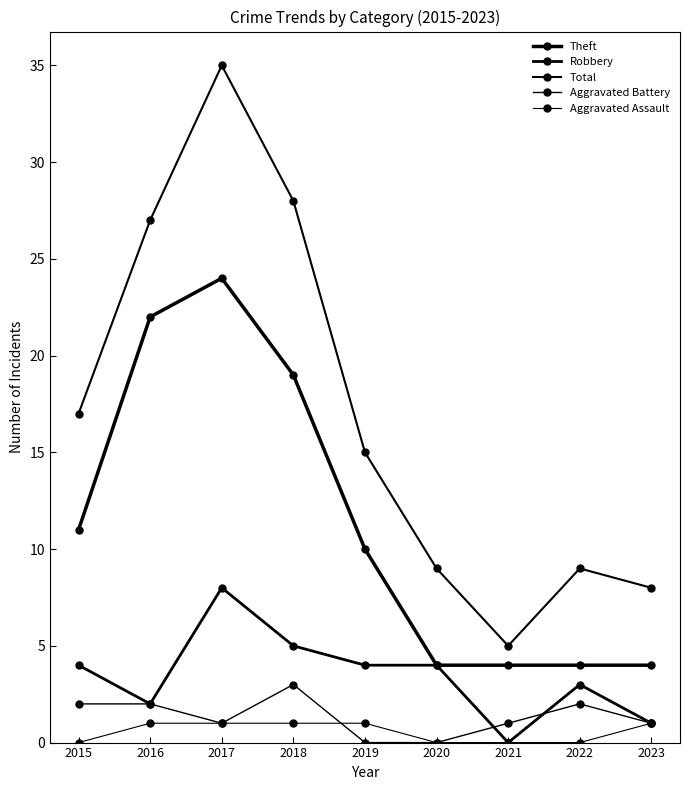

At 2021, list the series in order from largest to smallest.

Total, Theft, Aggravated Battery, Robbery, Aggravated Assault